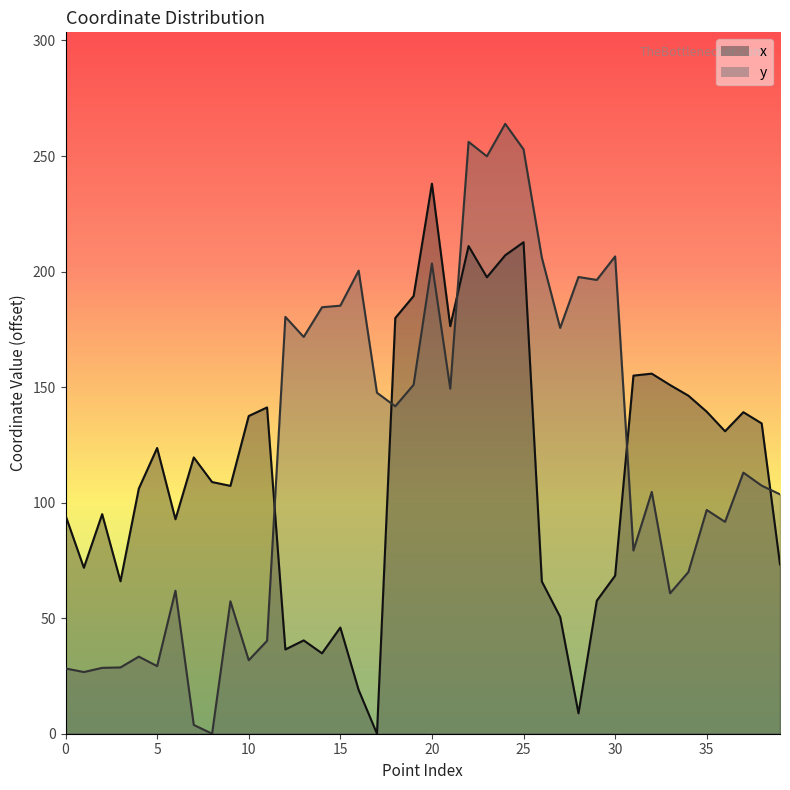

At which label does x first exceed 119?

5